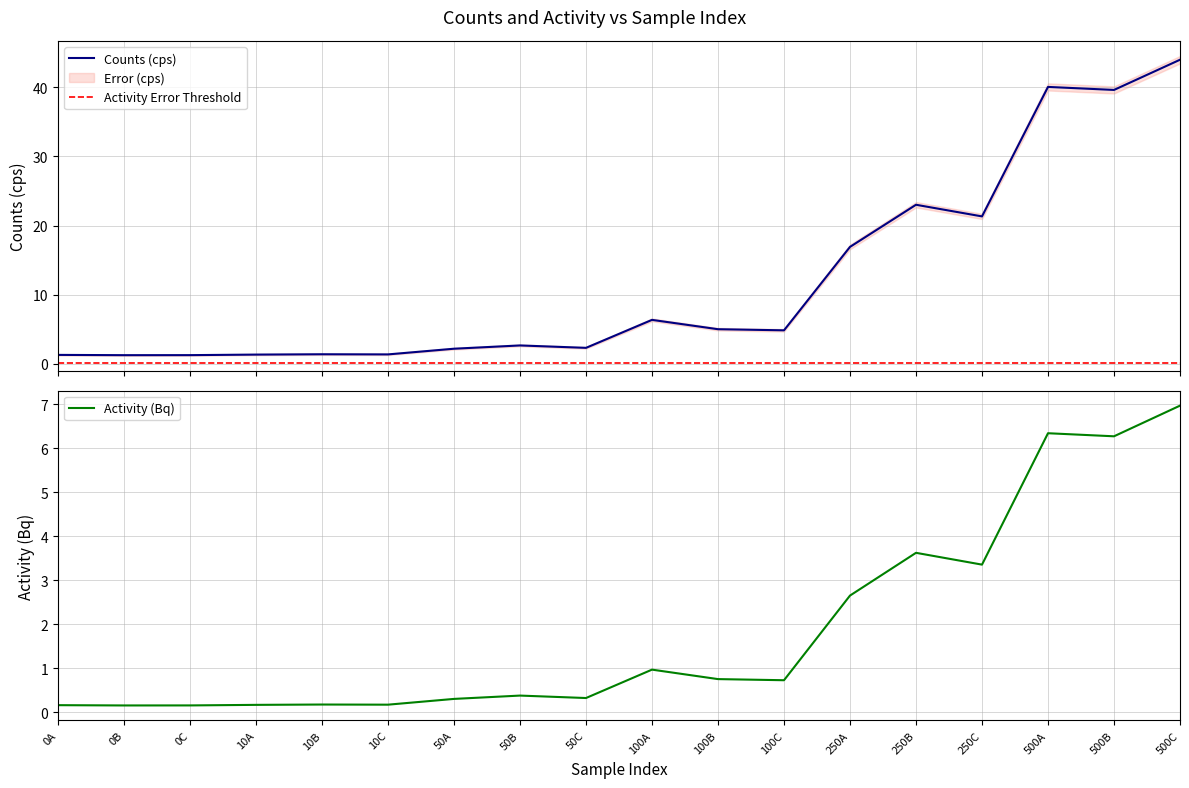

At which label does Activity (Bq) reach its peak?

500C